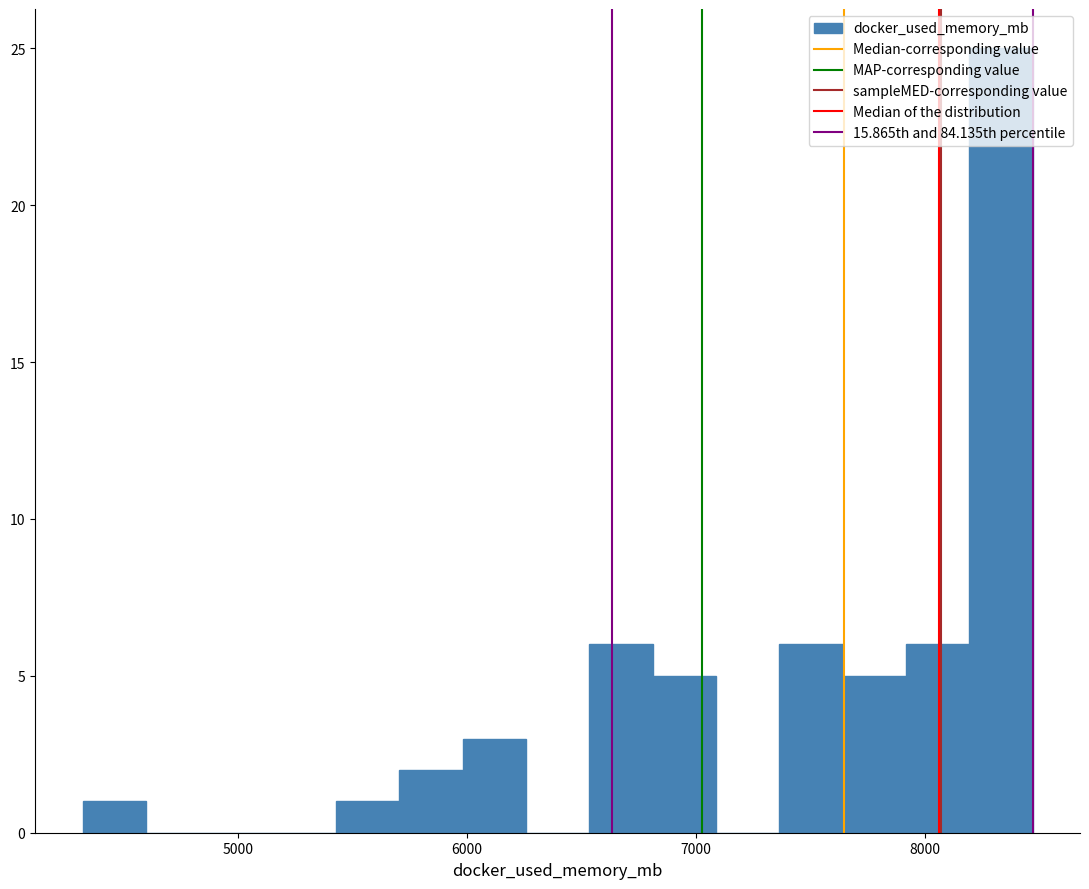

Read against the x-axis, roughly where is the centre of the tallest bar?

8300